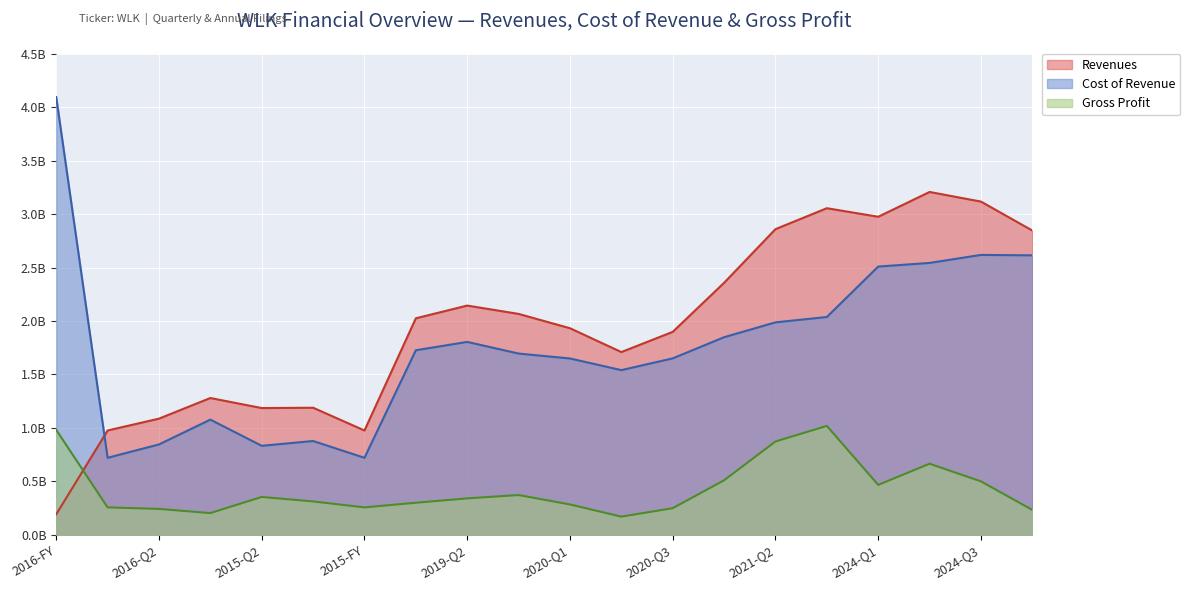

Which series changed the most between 2015-Q3 and 2020-Q3?

Cost of Revenue